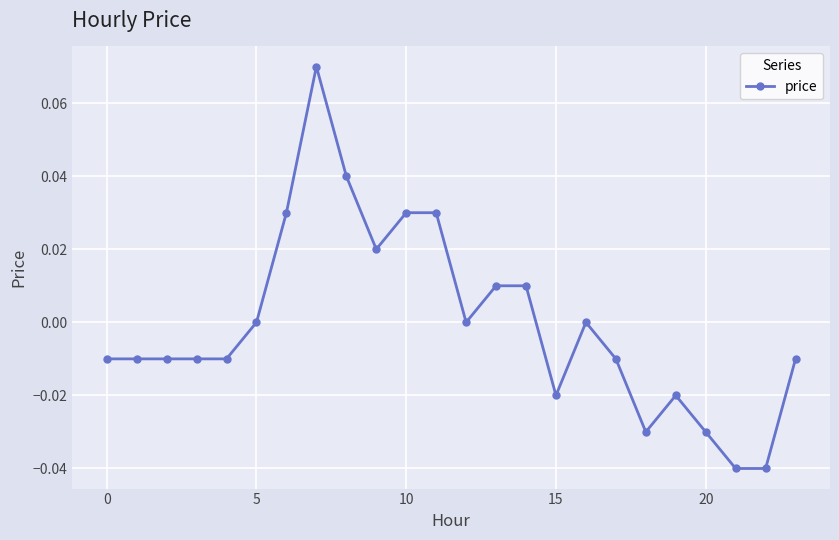

True or false: the data has more than 1 interior local peaks.

True